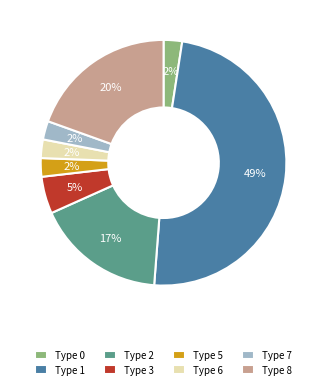

To the nearest percent, what portion does Type 2 represent?

17%